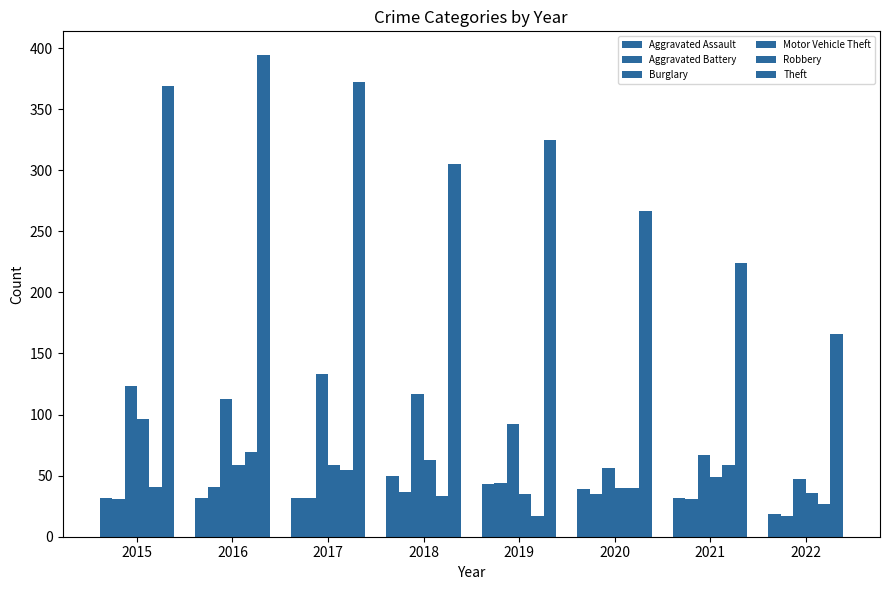

Are the bars grouped side by side (vs. stacked)?

Yes